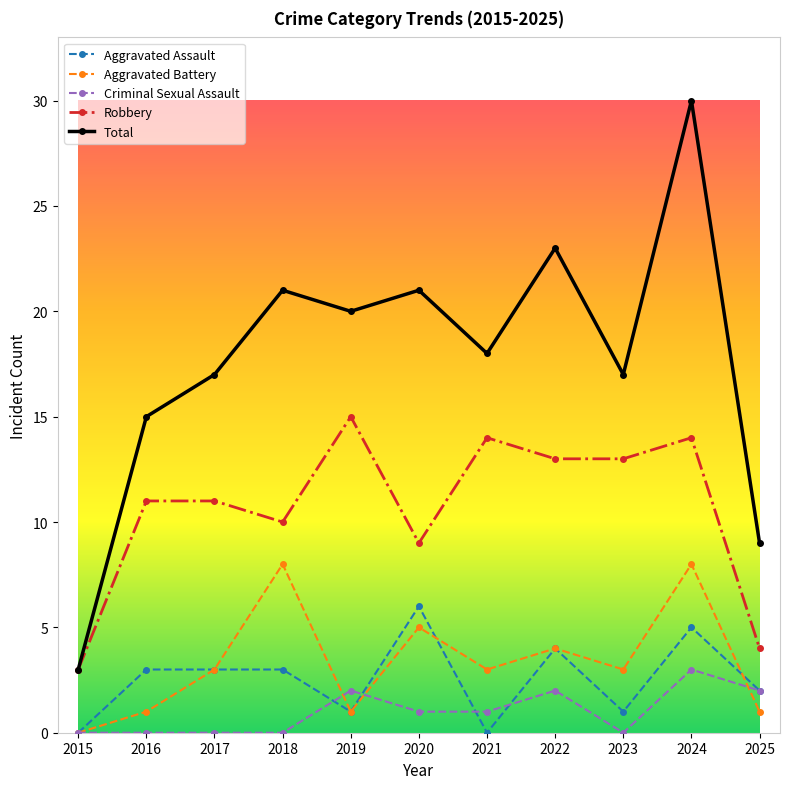

What is the total value across all series at 2016?

30